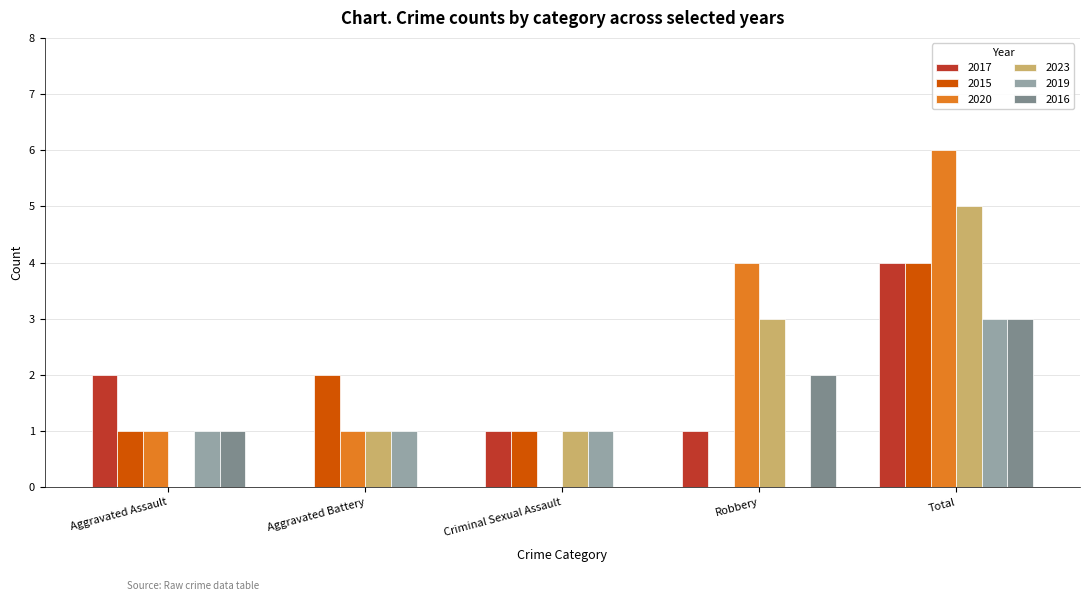

Does the chart contain stacked bars?

No